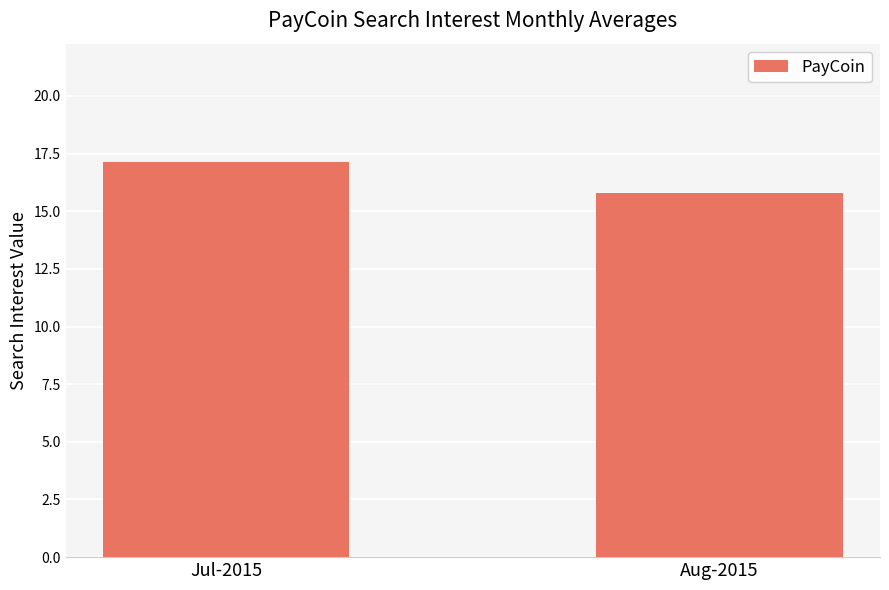

Reading left to right, list all the values displayed in this chart.

Jul-2015=17.1	Aug-2015=15.8